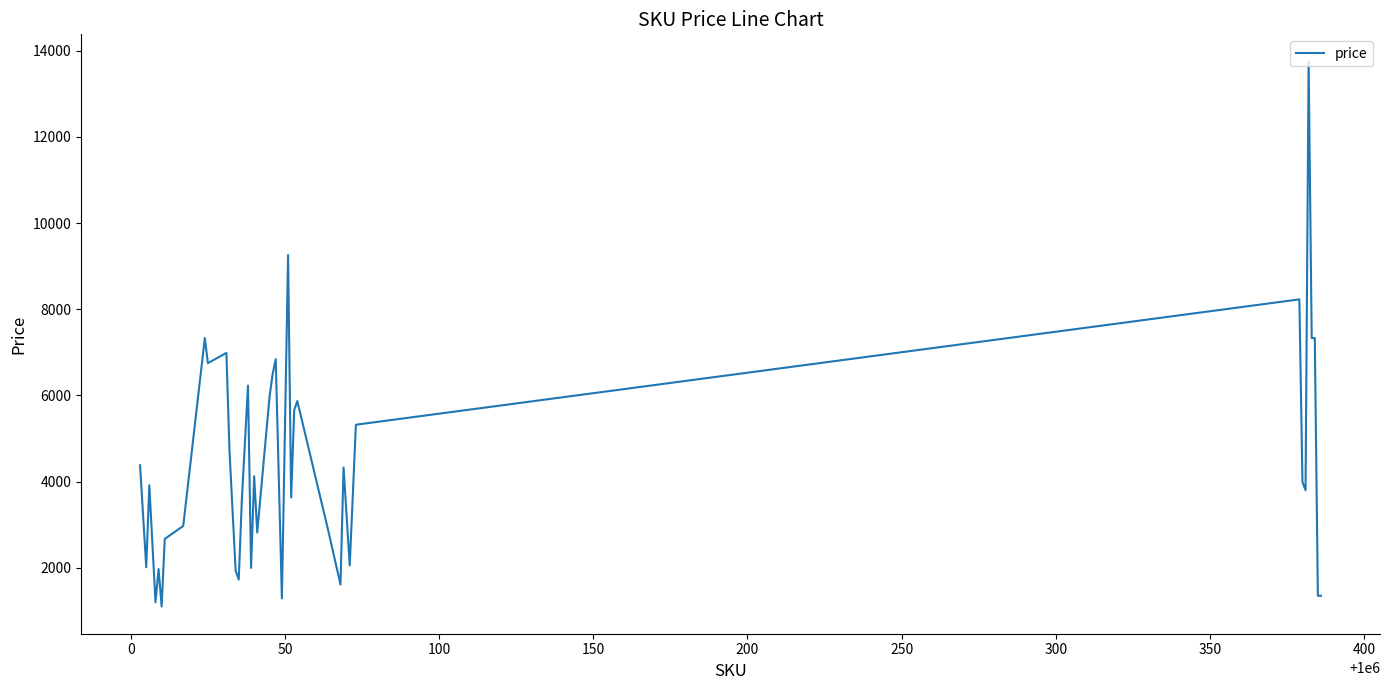

What is the difference between the maximum and minimum values?

12649